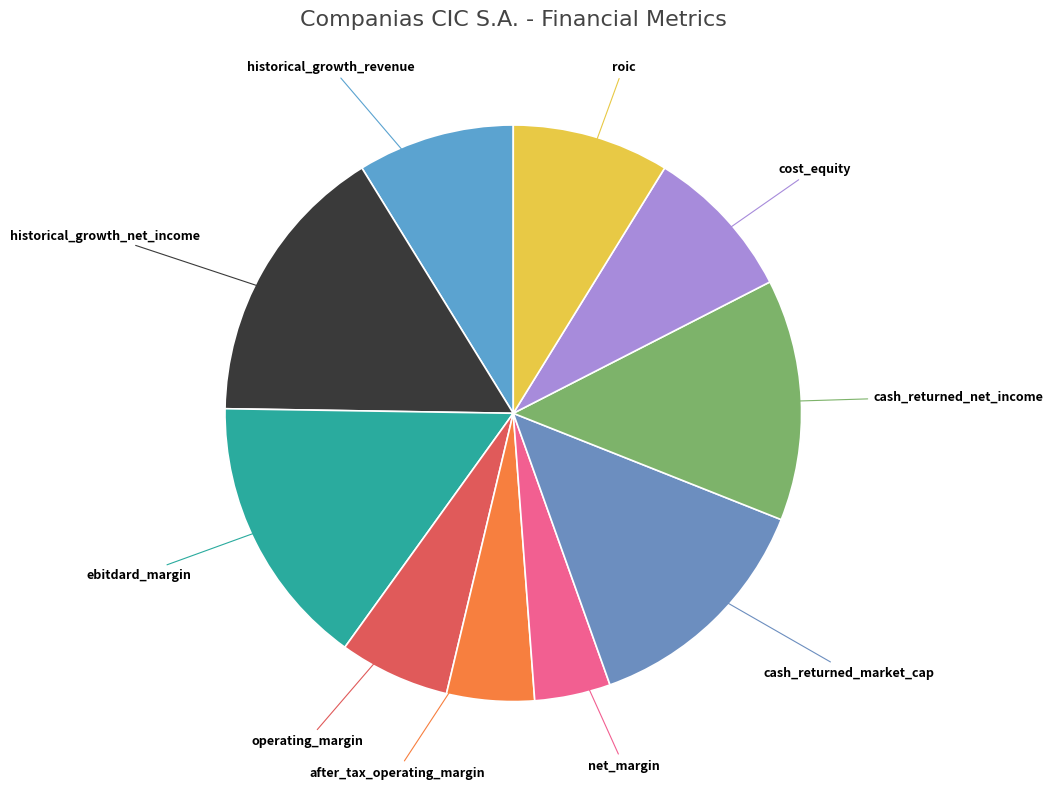

How many segments does this pie chart have?

10